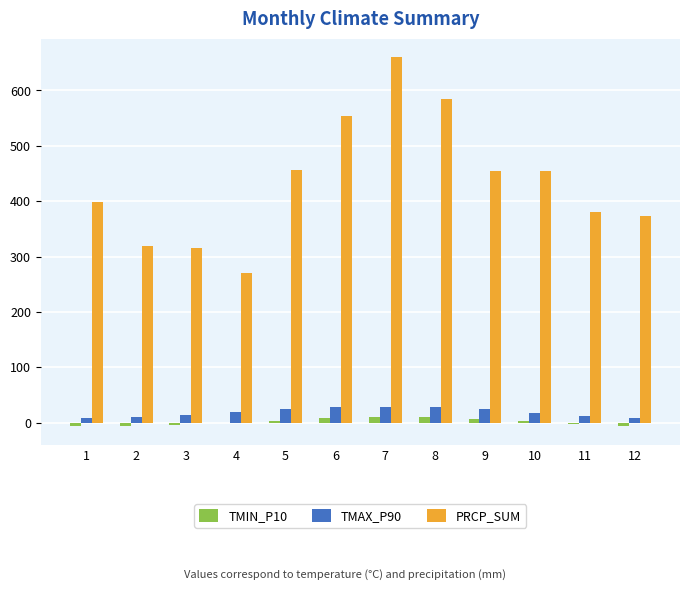

What is the average value of the TMIN_P10 series?

1.3